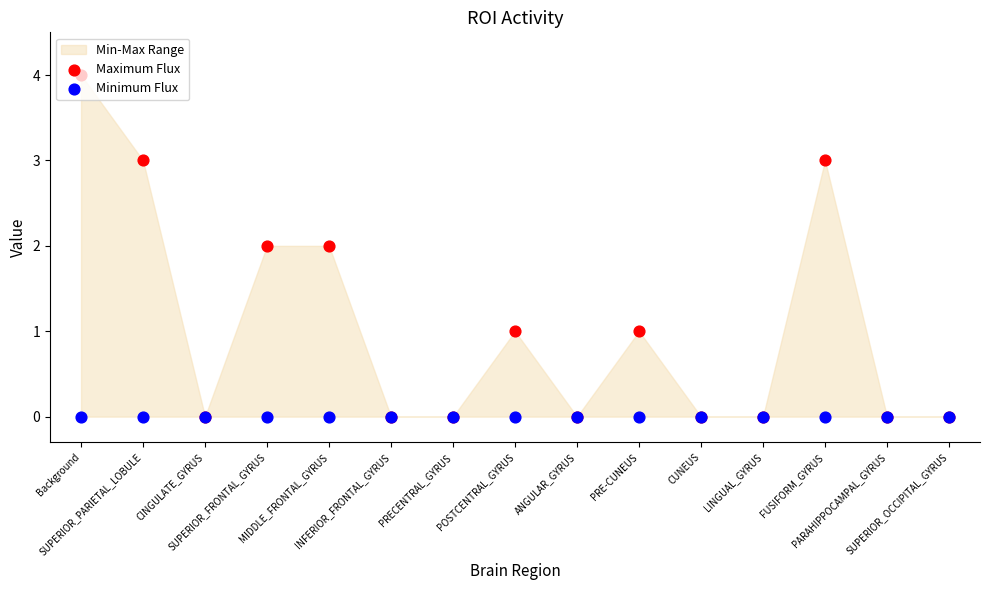

At how many categories does at least one series exceed 2?

3